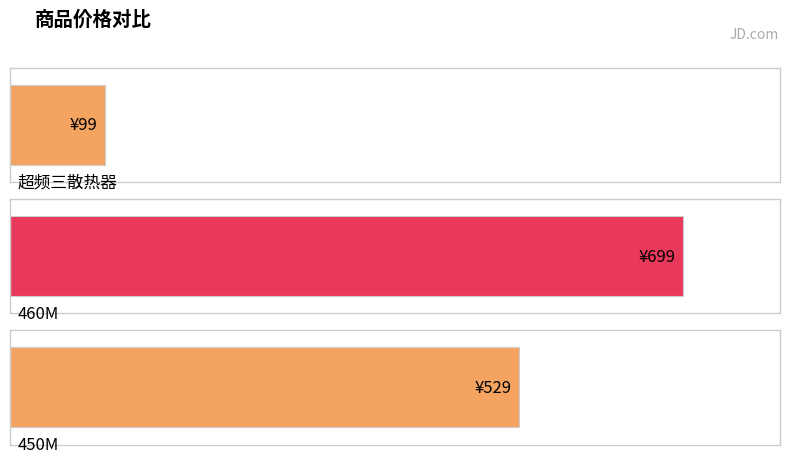

What is the sum of all values?

1327